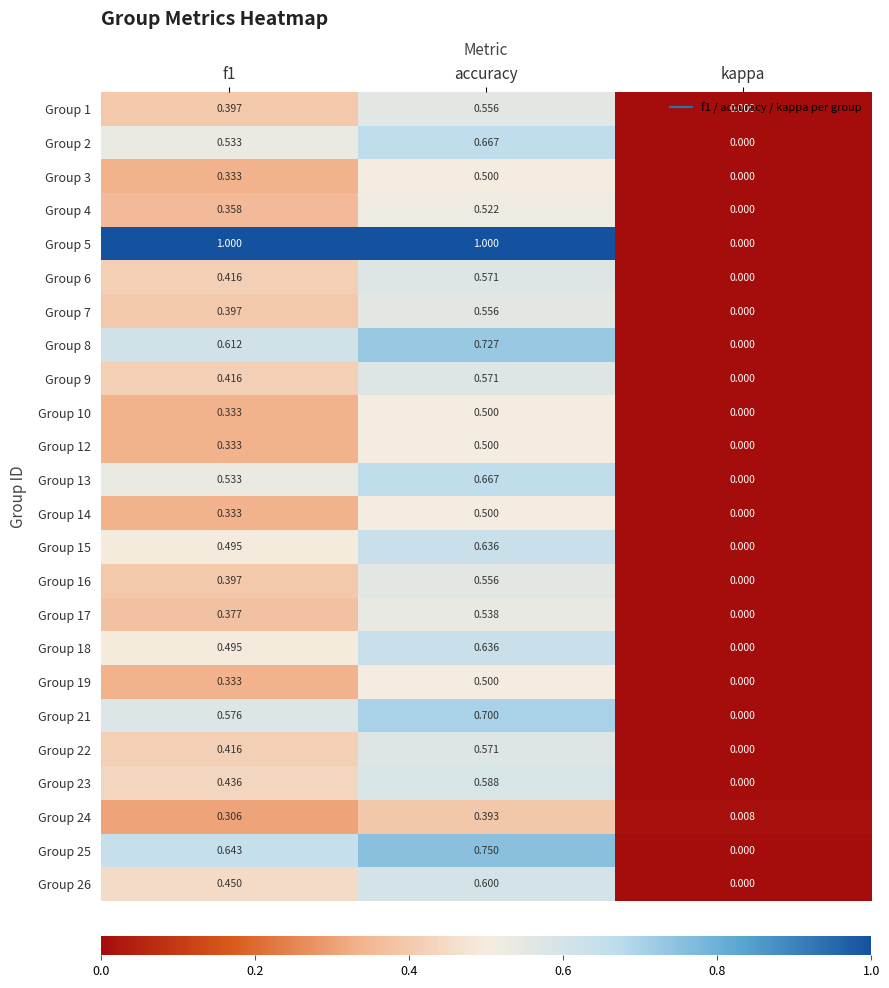

Between f1 and kappa, which series saw the biggest shift?

Group 5